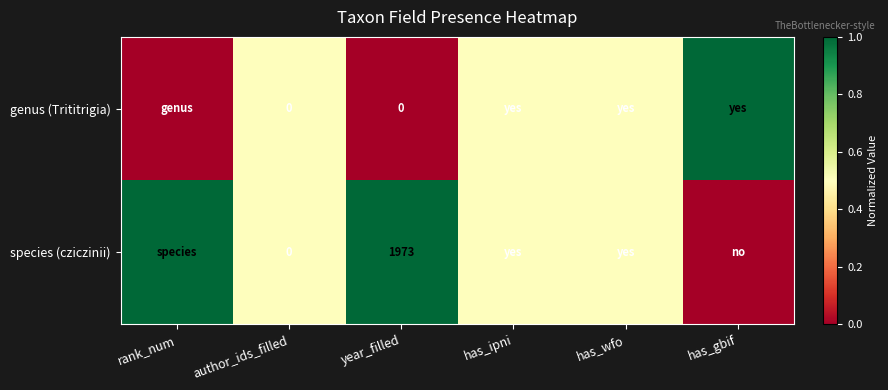

The value of species (cziczinii) at year_filled is 1973.0. True or false?

True